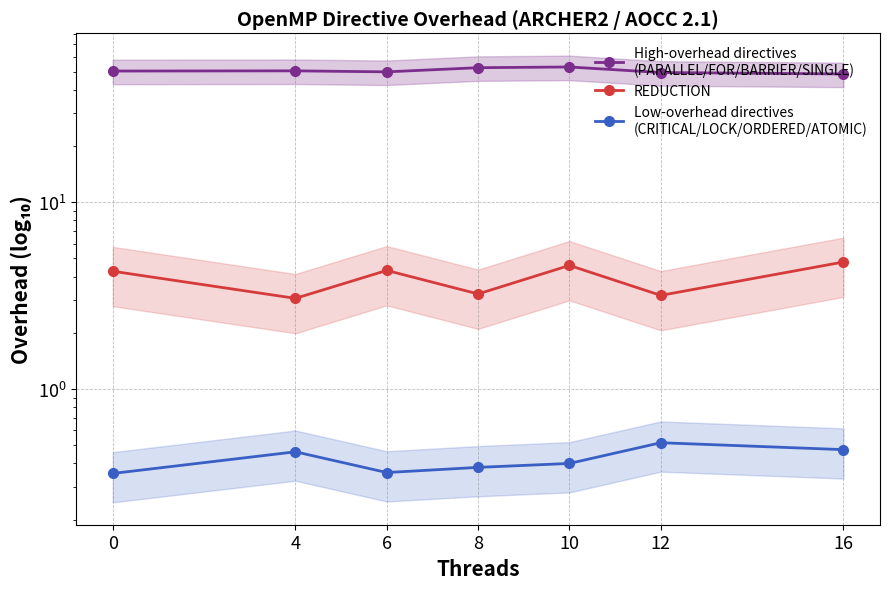

Read the REDUCTION value at 16.

4.8